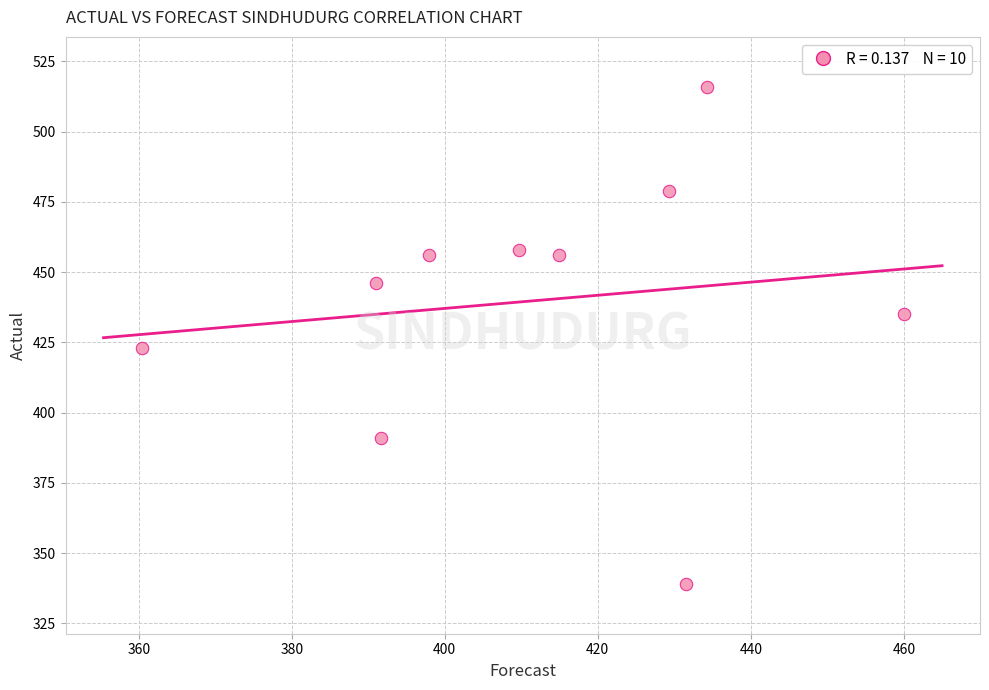

What is the range of Y values (max minus min)?

177